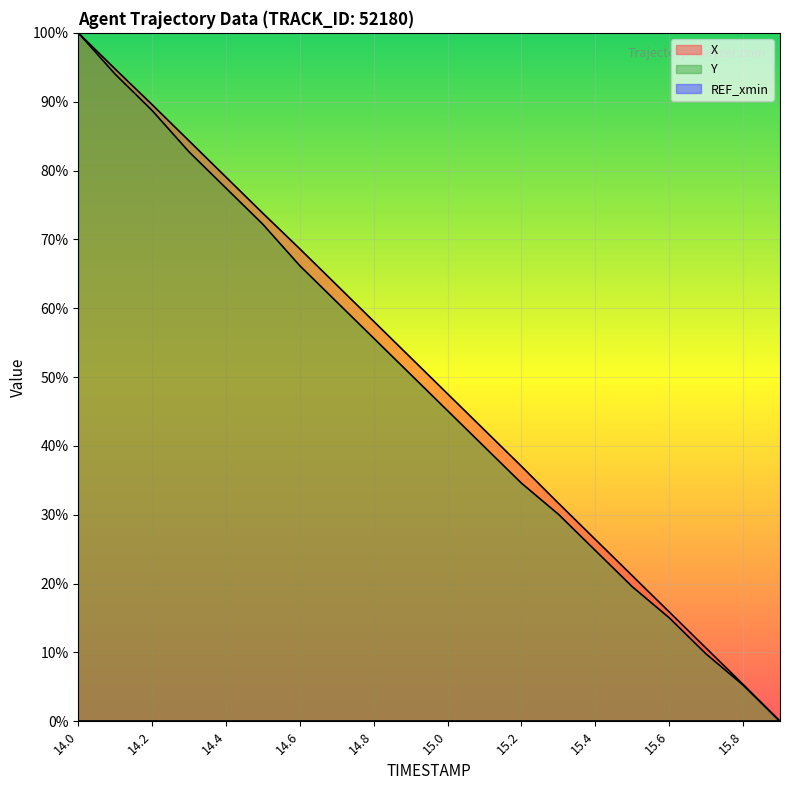

What is the average value of the X series?

0.5